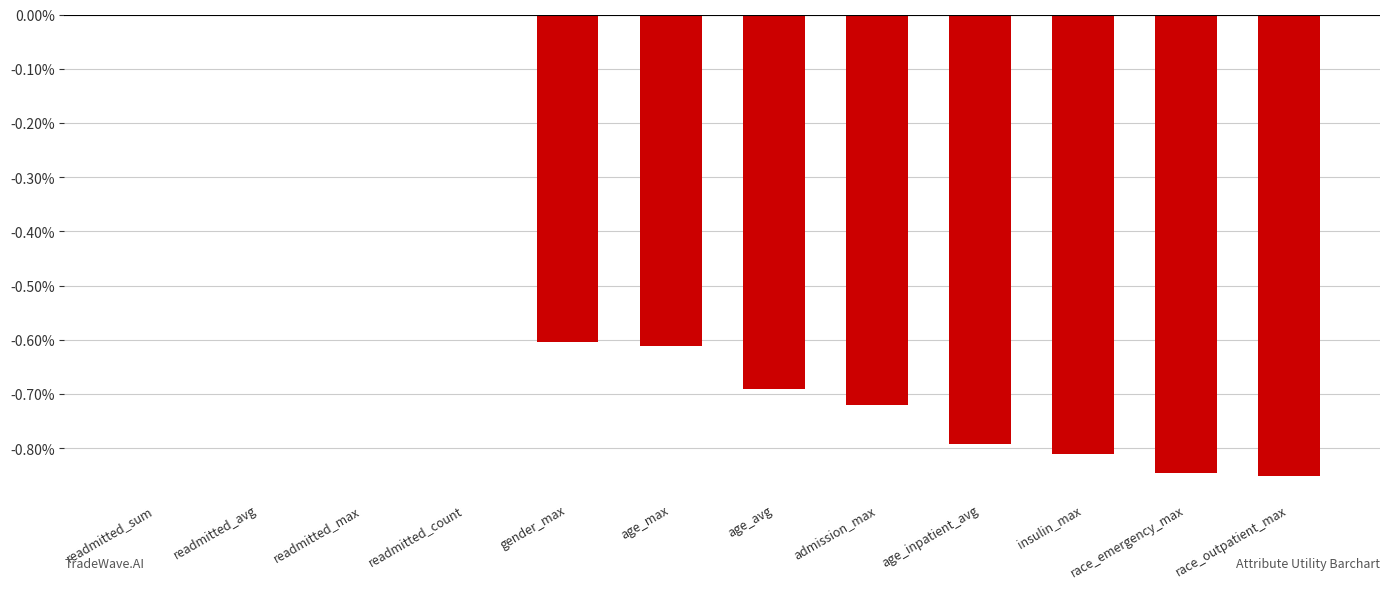

The chart shows a value of 0.4 at readmitted_sum. True or false?

False